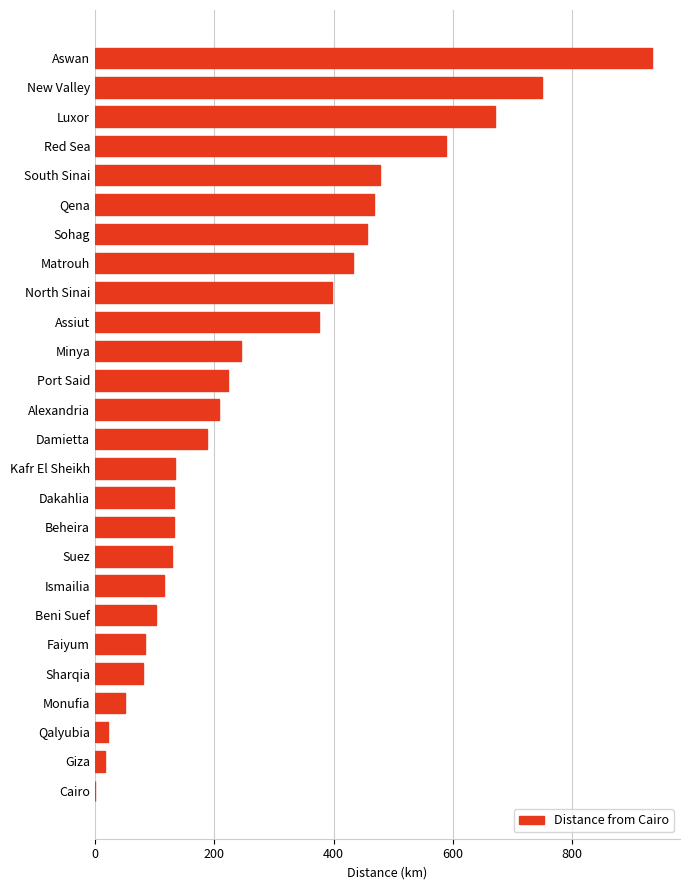

What is the sum of all values?

7411